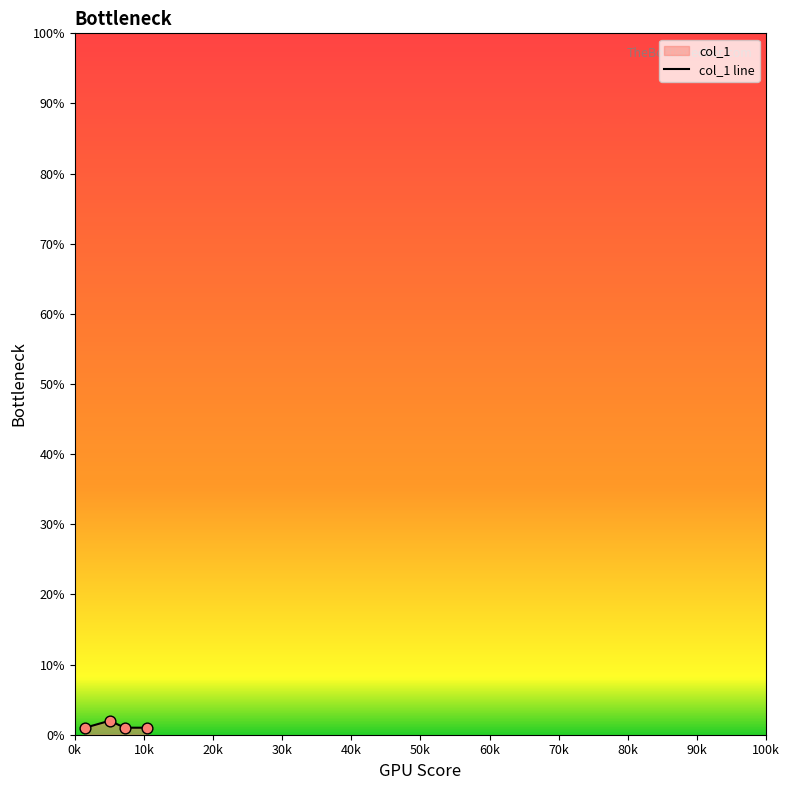

What is the sum of all values?

5